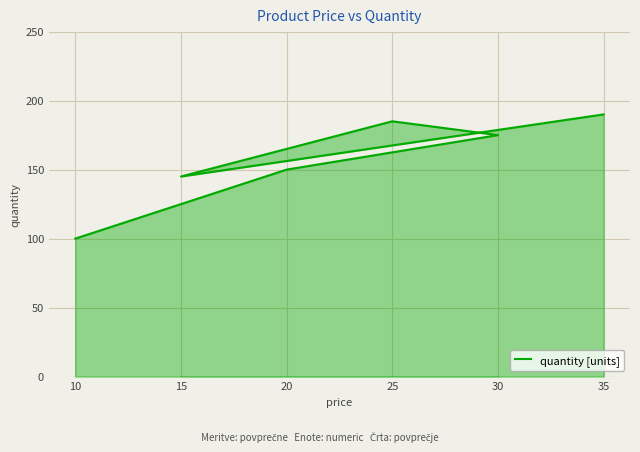

How many lines are shown in the chart?

1